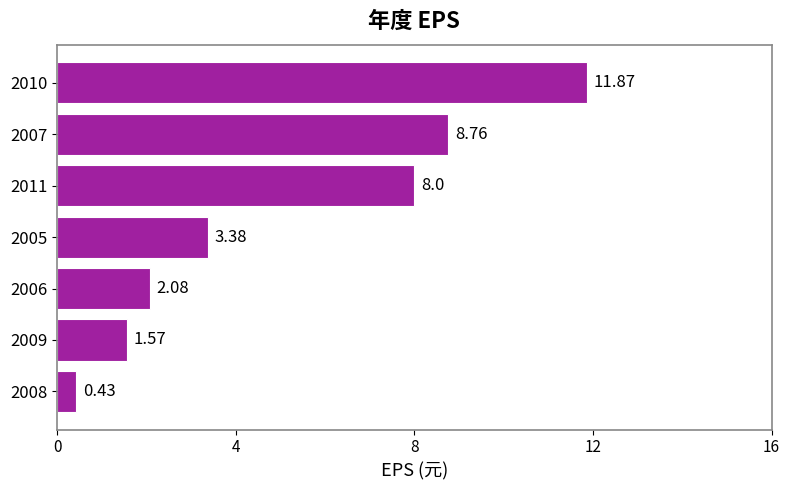

Which has a higher value, 2007 or 2006?

2007